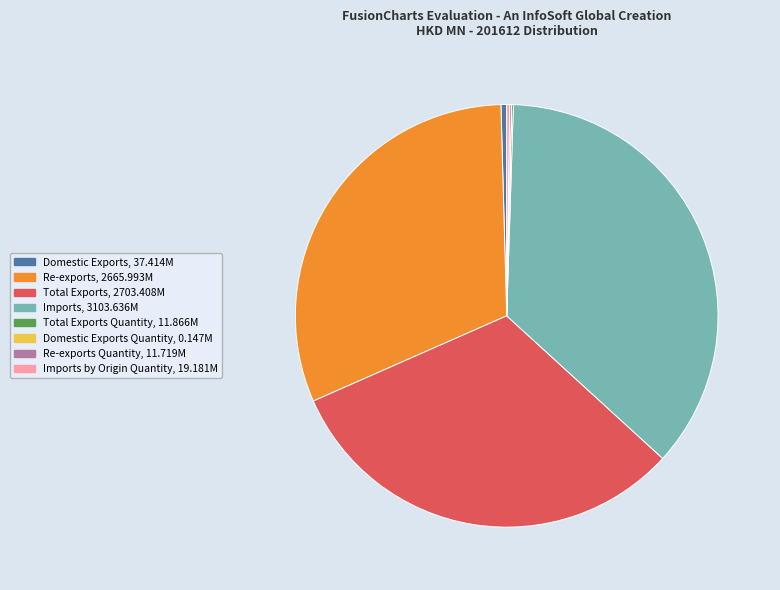

Is there any slice that represents more than half of the pie?

No